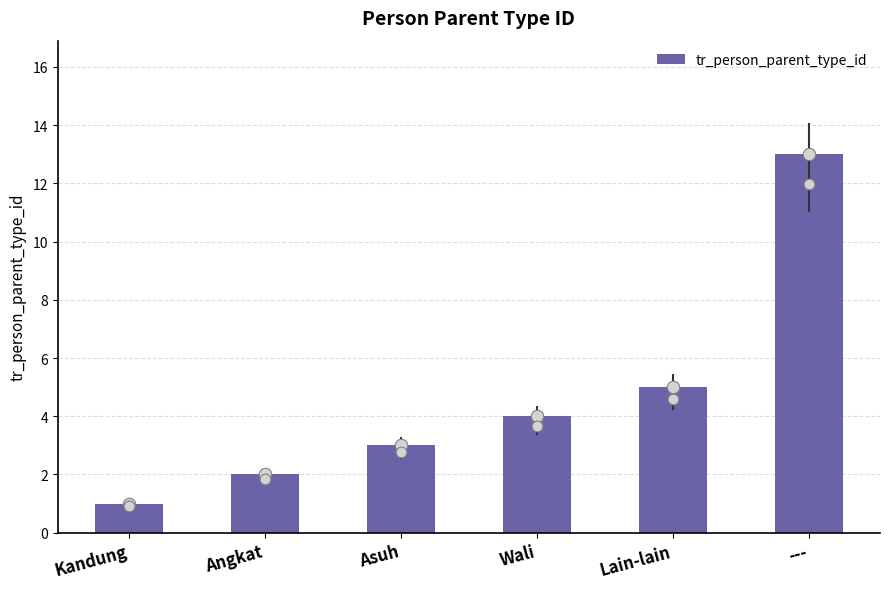

What is the change in value from Kandung to Asuh?

+2